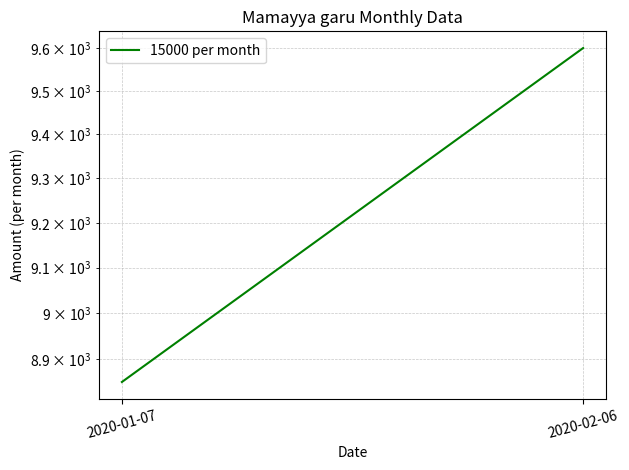

Approximately how many times larger is the value at 2020-01-07 compared to 2020-02-06?

0.9